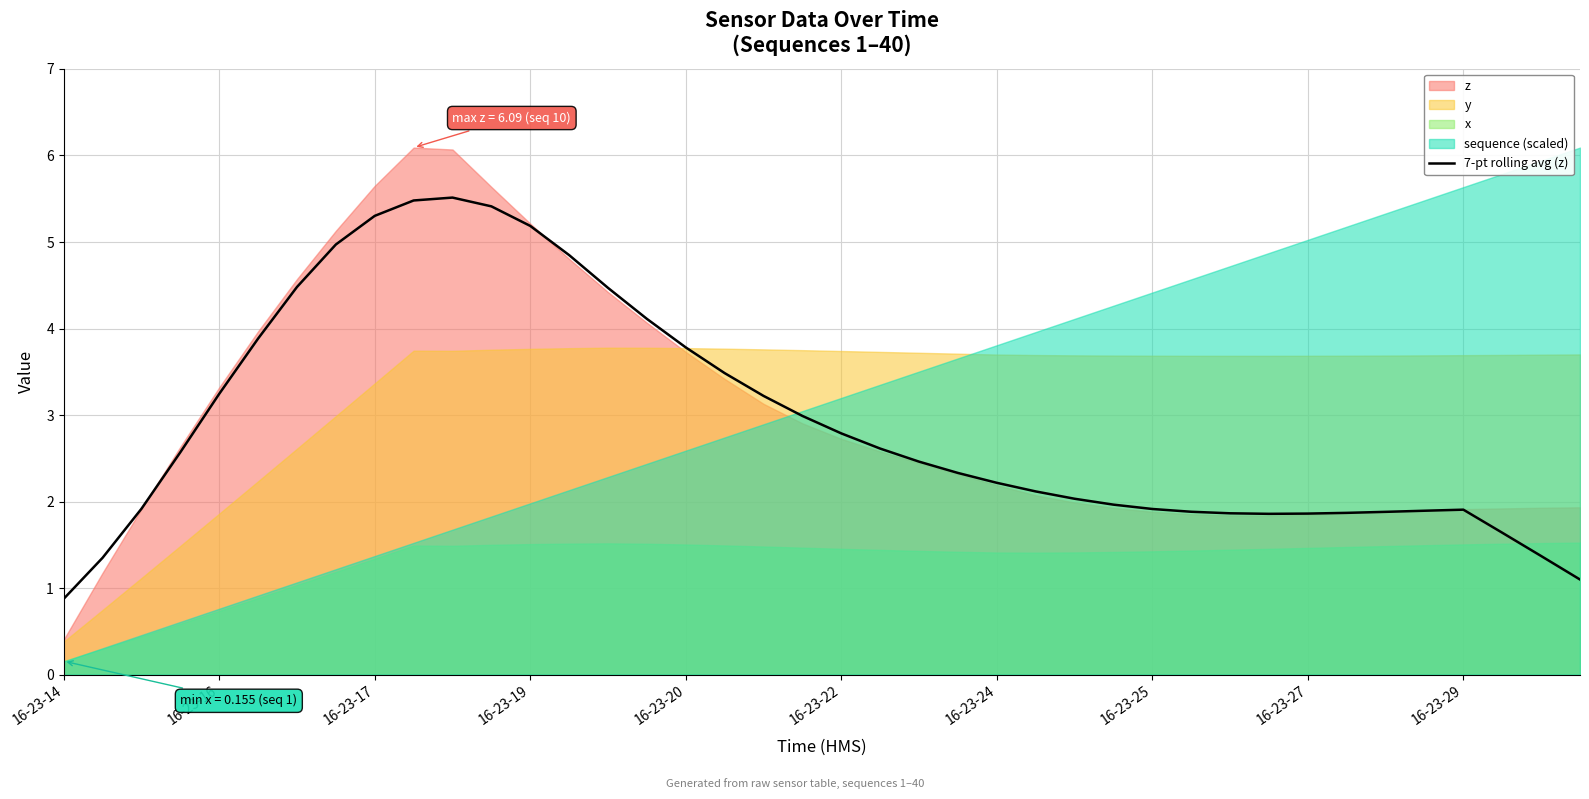

At which category does the chart reach its minimum across all series?

16-23-14